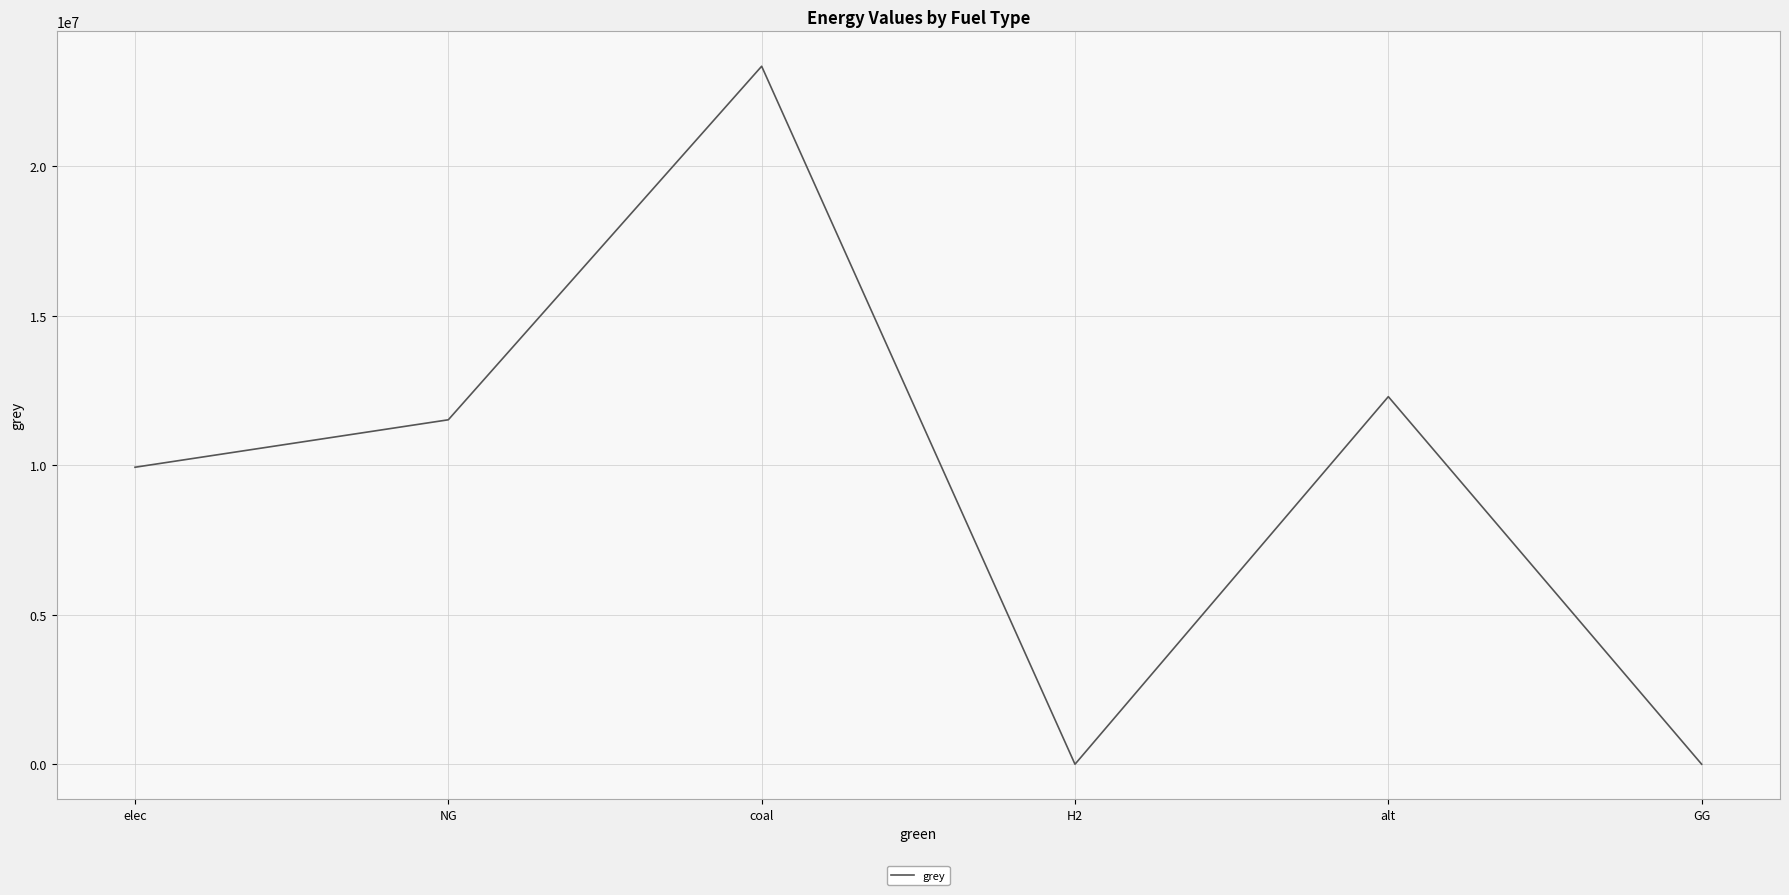

What is the greatest value displayed?

23333392.0